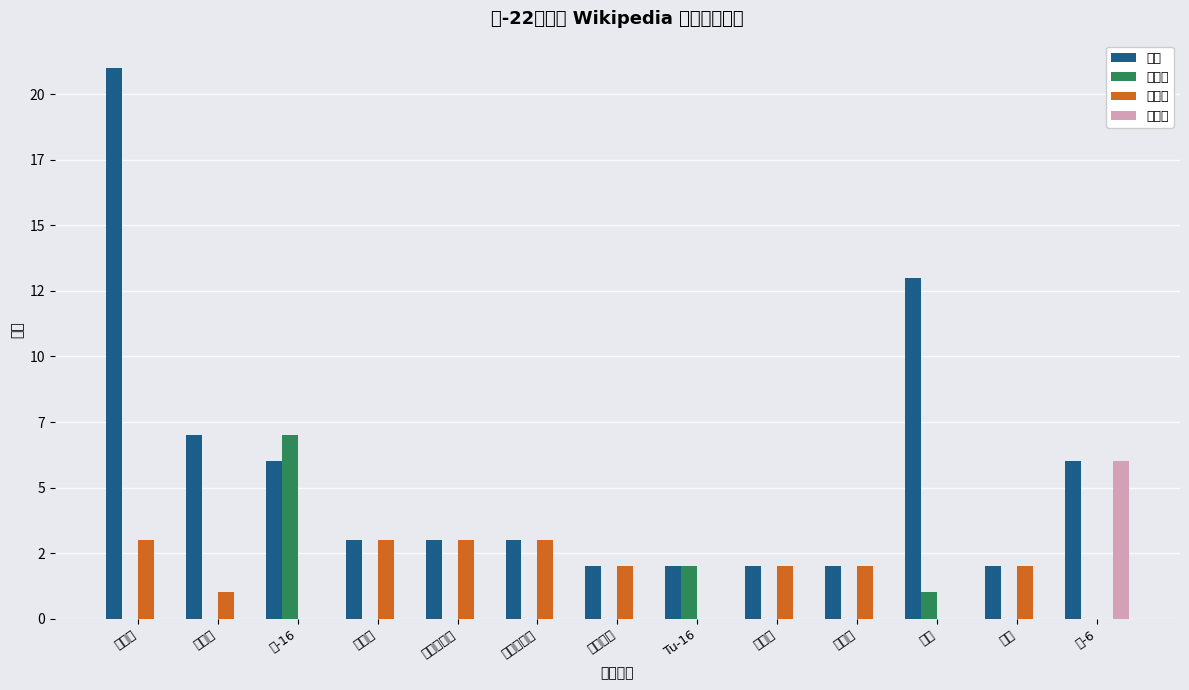

What are all the series names shown in the legend?

频次, 关联项, 并列项, 衍生型